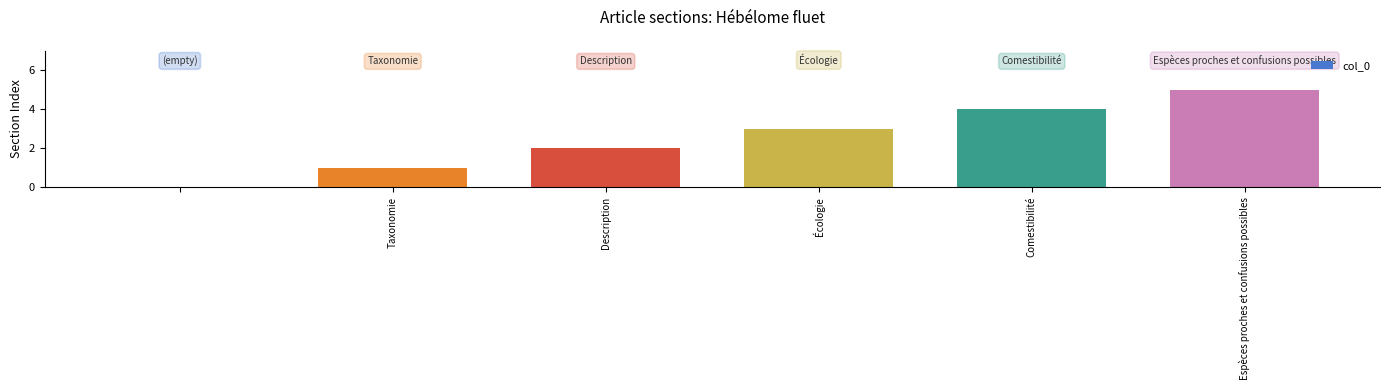

What is the sum of all values?

15